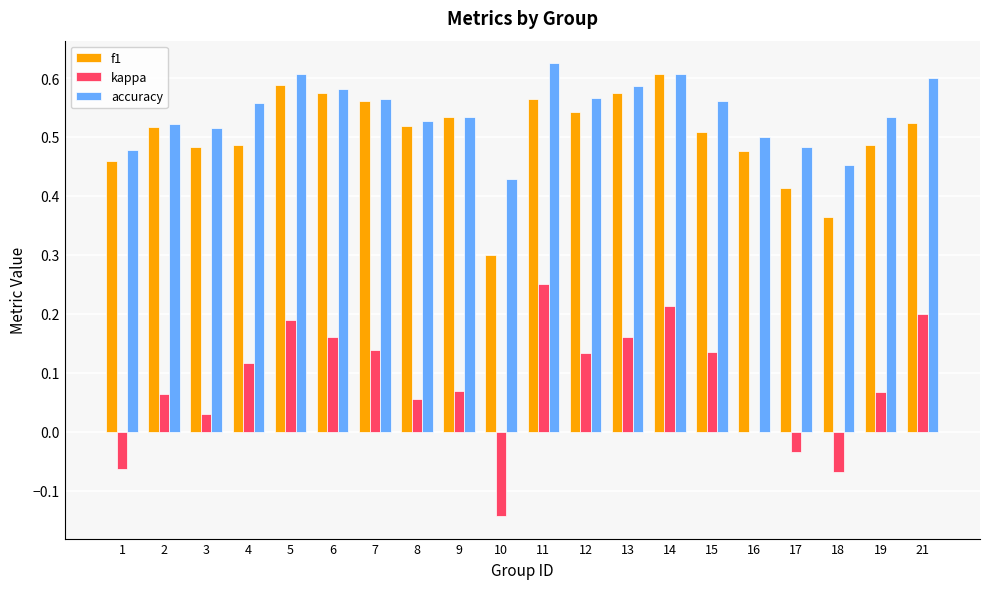

Which category has the highest value in the kappa series?

11